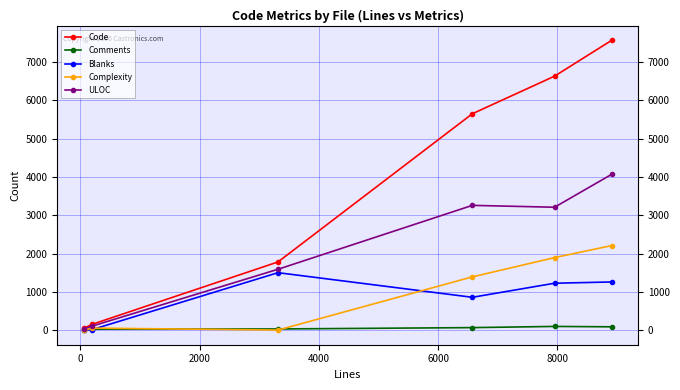

How many values in the Complexity series are below 1392?

3